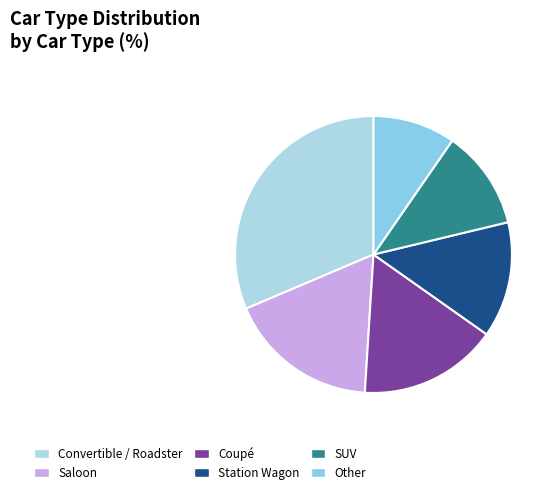

Does SUV account for over 50% of the chart?

No